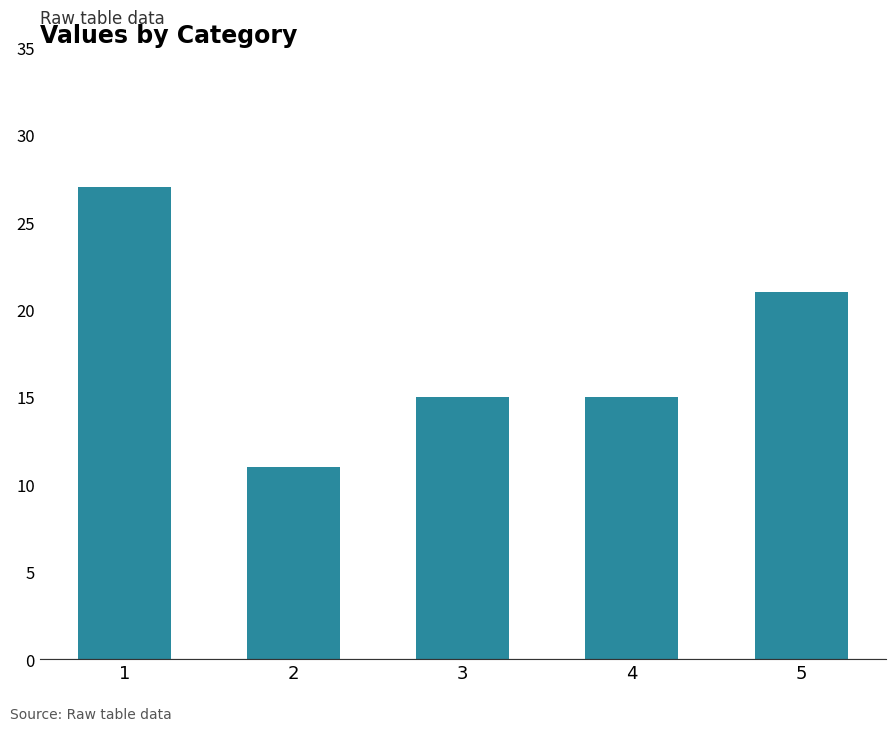

How many distinct data groups are displayed?

1